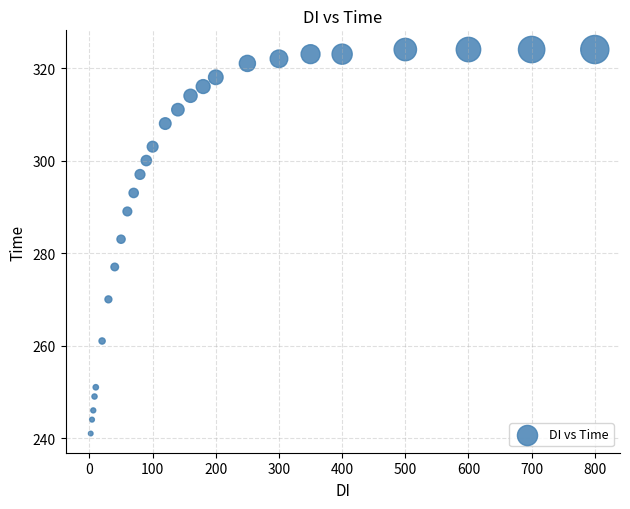

What Y value in the scatter plot is closest to 282?

283